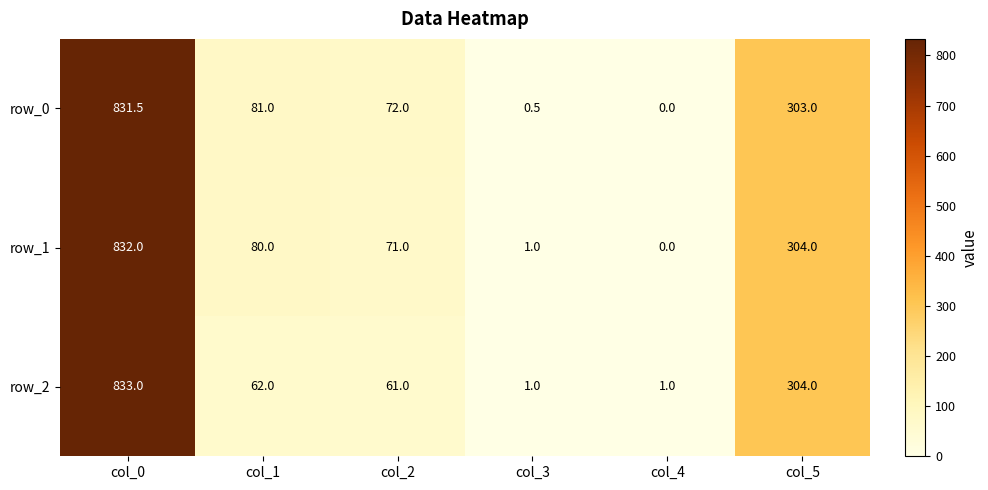

What is the spread (max minus min) of values at col_3?

0.5